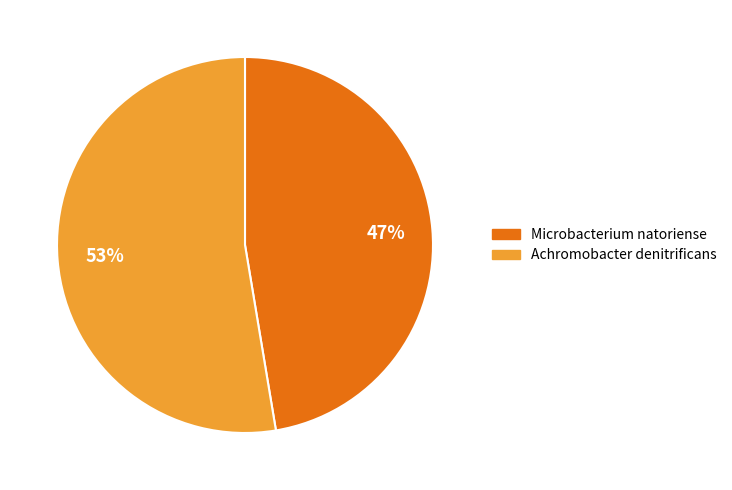

Do Achromobacter denitrificans and Microbacterium natoriense together represent more than half of the pie?

Yes